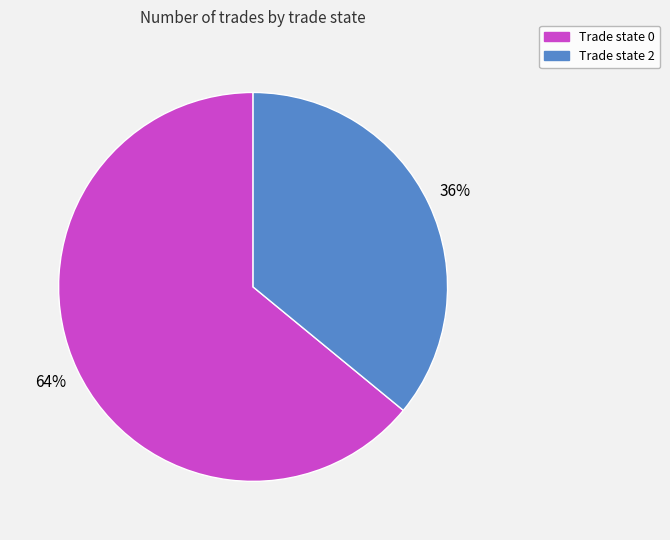

To the nearest percent, what is the difference between the largest and smallest slice percentages?

28%